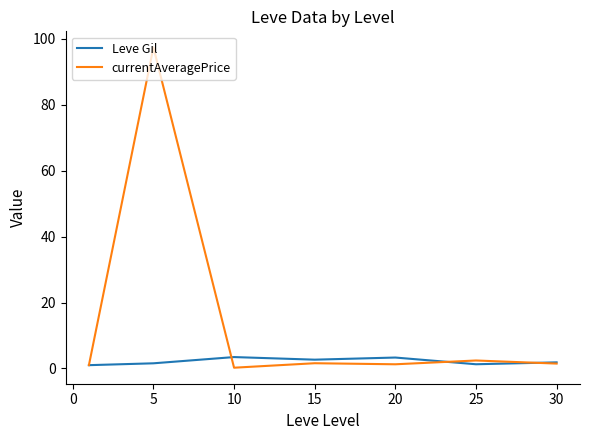

Count the Leve Gil values in the range 1 to 3.

5